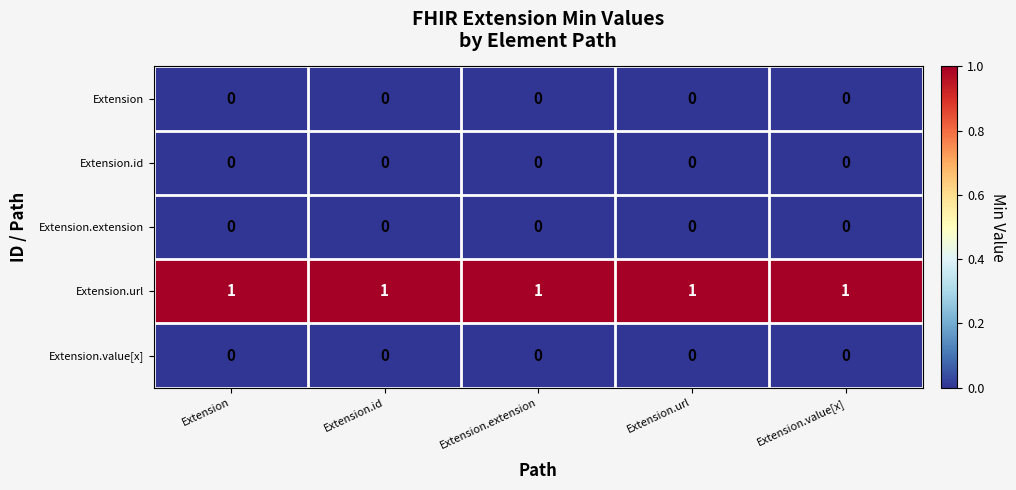

What is the difference between the highest and lowest values at Extension.extension?

1